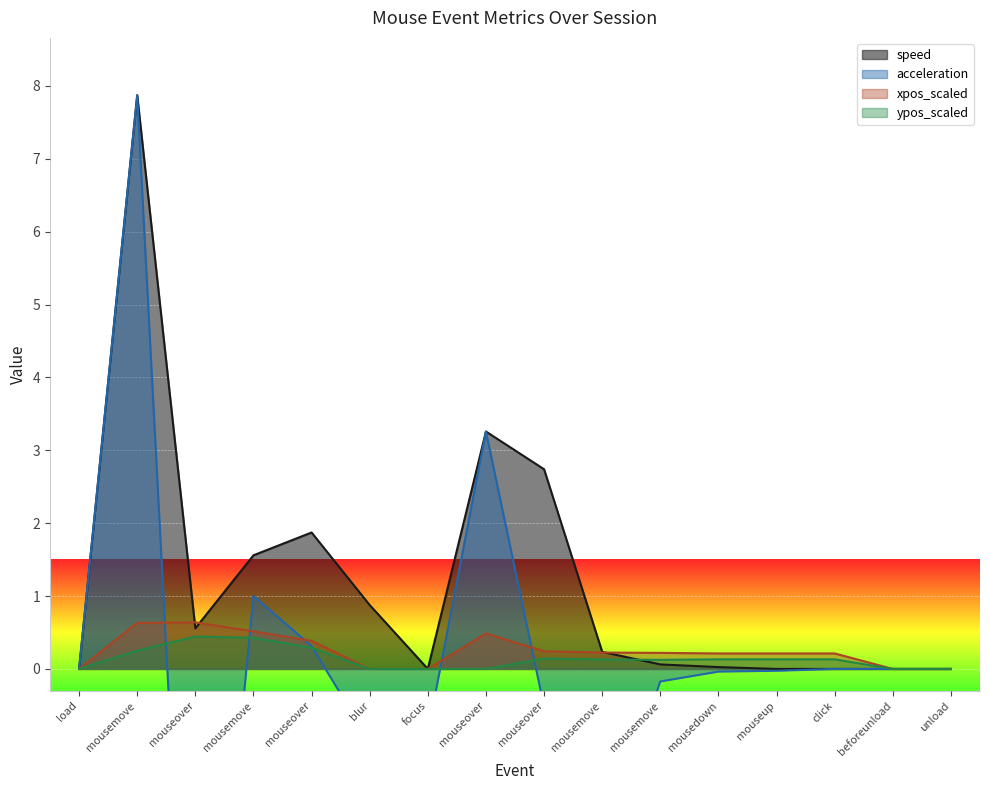

What is the difference between the highest and lowest values at mouseover?

8.0